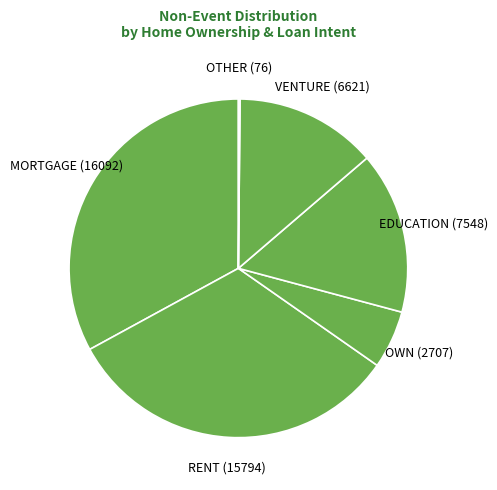

The EDUCATION slice represents 6% of the pie. True or false?

False